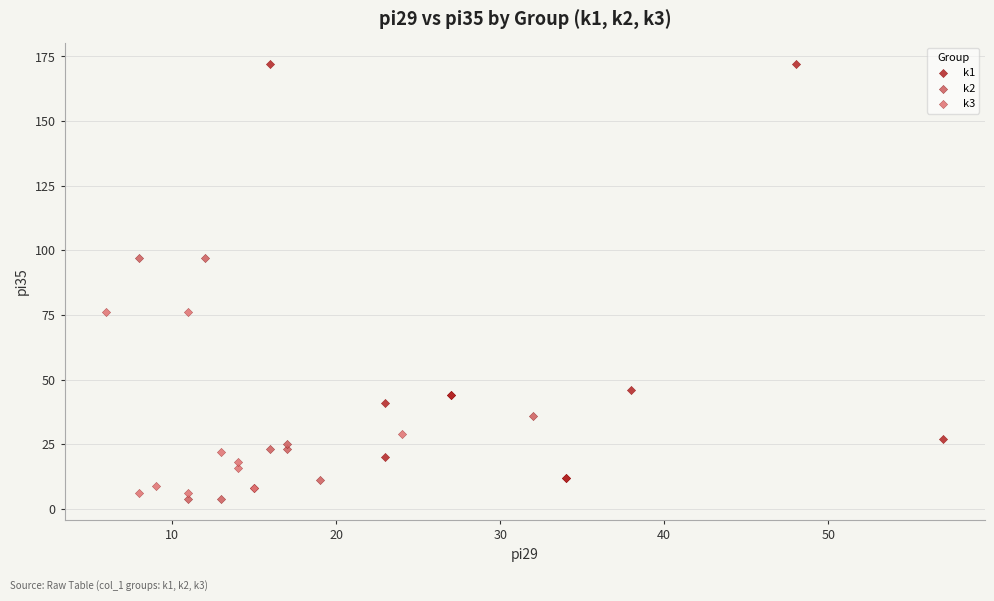

Which series contains the lowest Y value?

k2